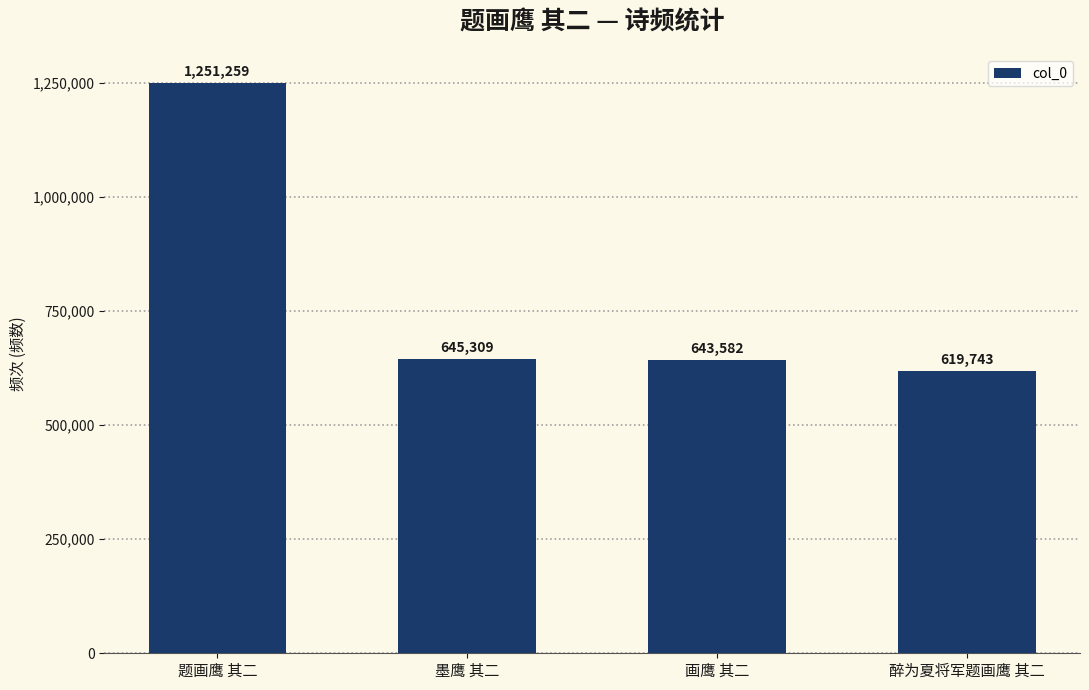

Where is the data nearest to the value 935501?

墨鹰 其二